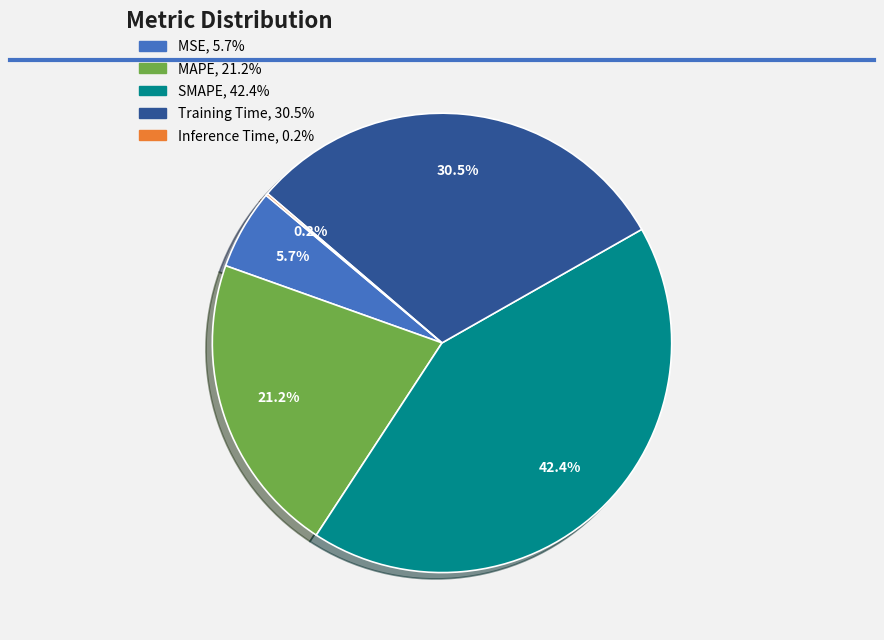

Does MAPE represent more than half of the total?

No